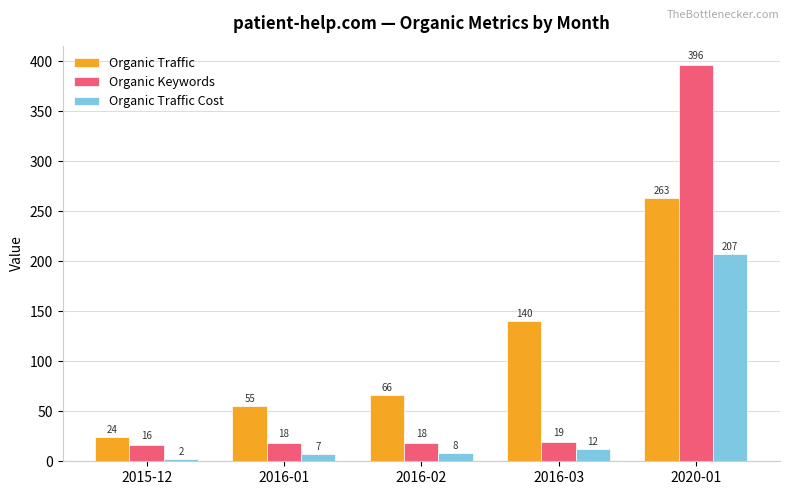

Reading left to right, extract all data points from this chart.

Organic Traffic: 24	55	66	140	263
Organic Keywords: 16	18	18	19	396
Organic Traffic Cost: 2	7	8	12	207